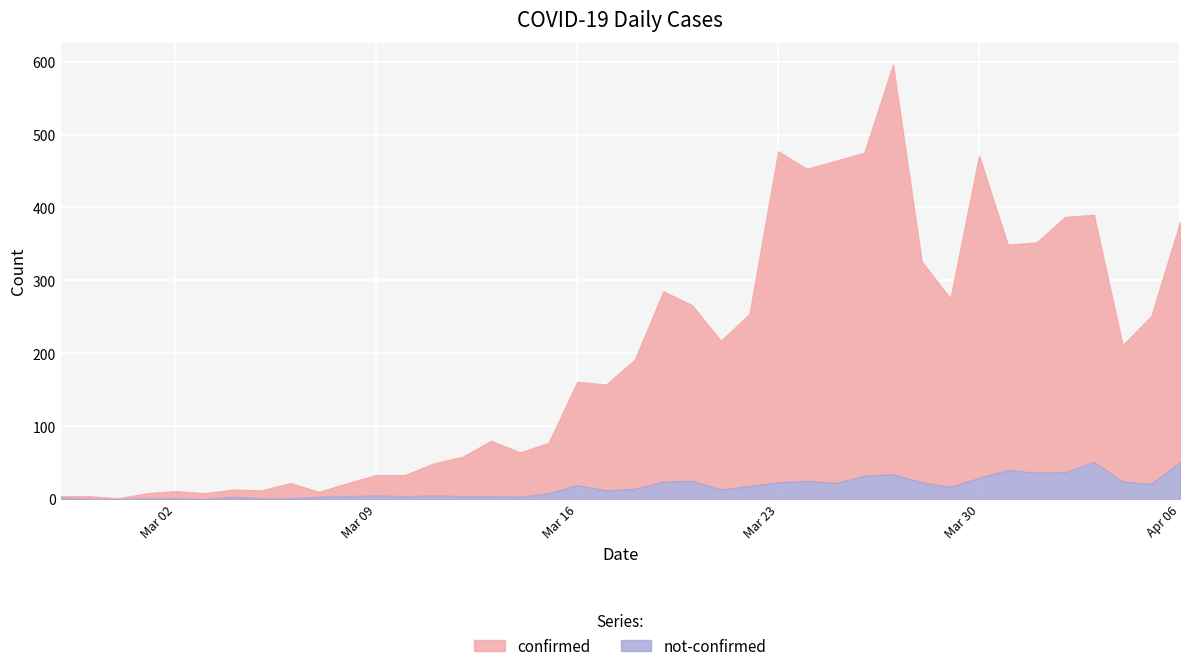

At which category is the sum across all series the highest?

2020-03-27